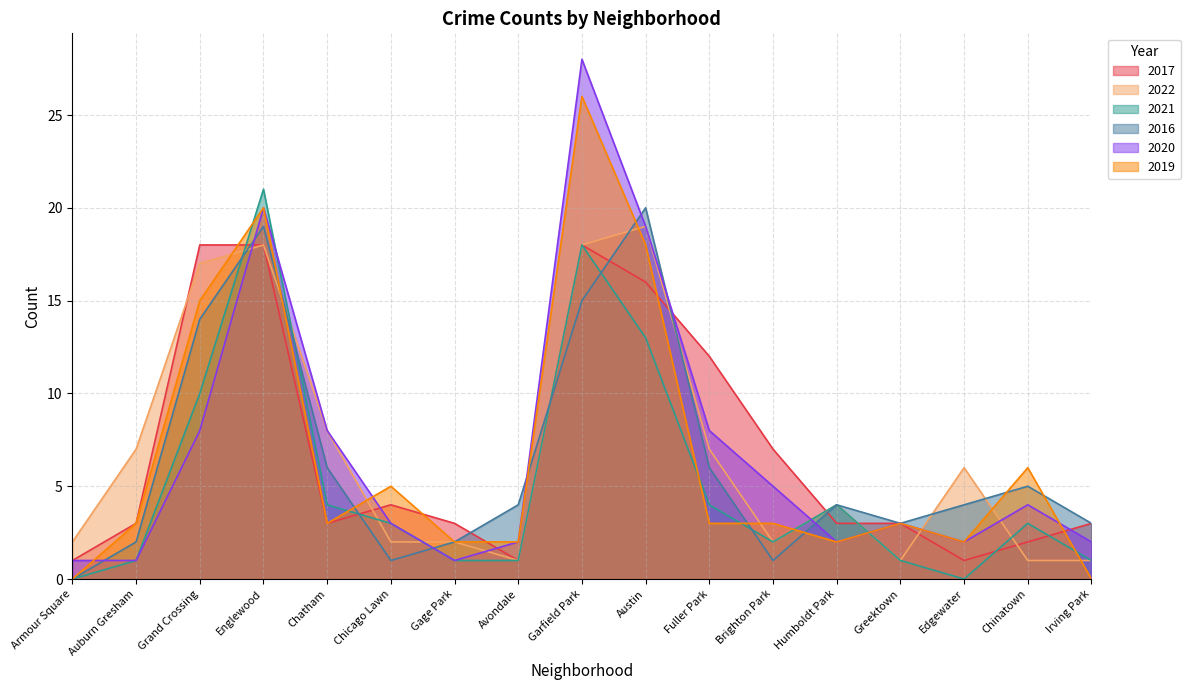

At Chatham, list the series in order from smallest to largest.

2017, 2019, 2021, 2016, 2022, 2020